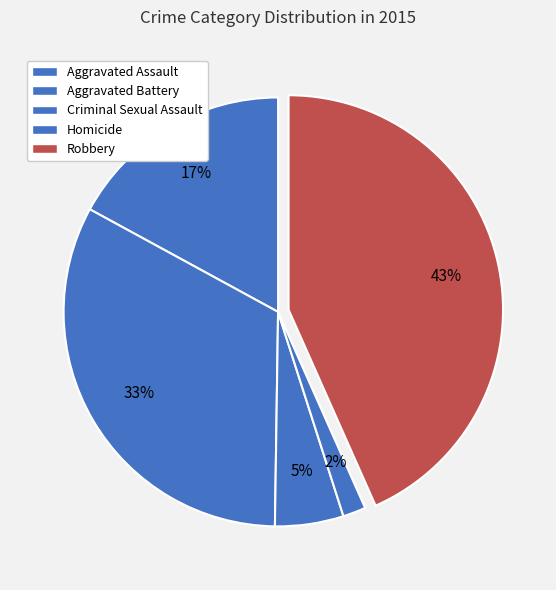

How many slices are in this pie chart?

5